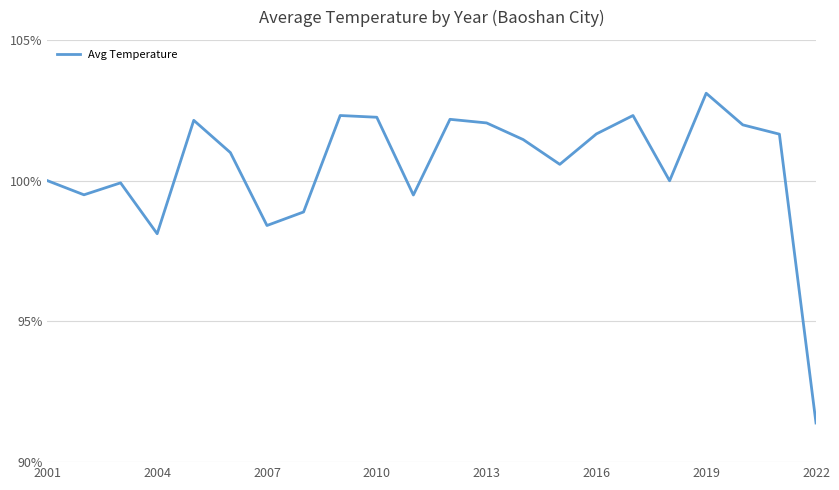

What is the minimum value shown in the chart?

91.4